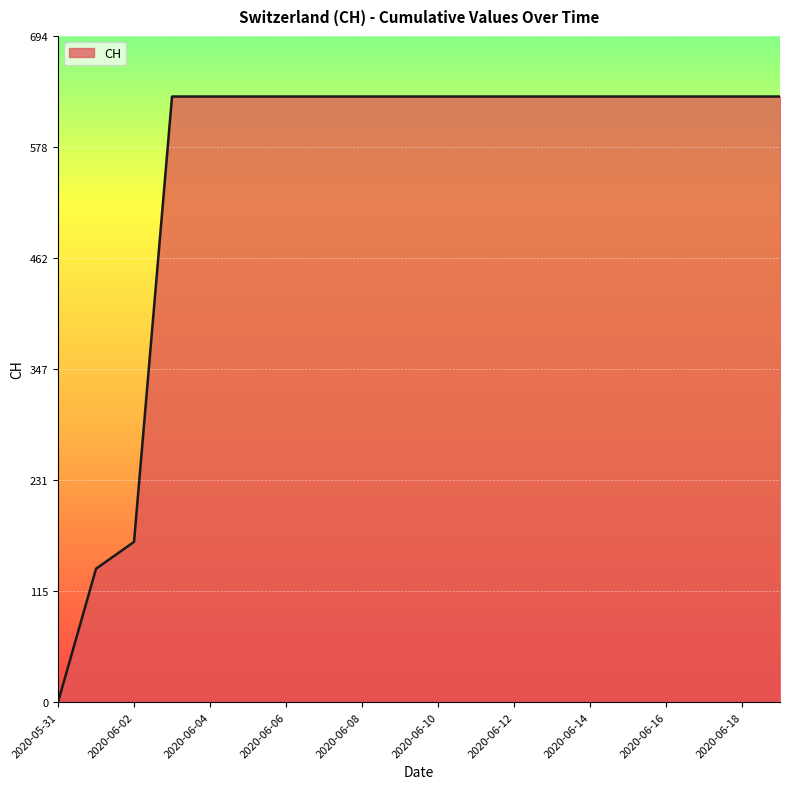

What is the maximum value shown in the chart?

631